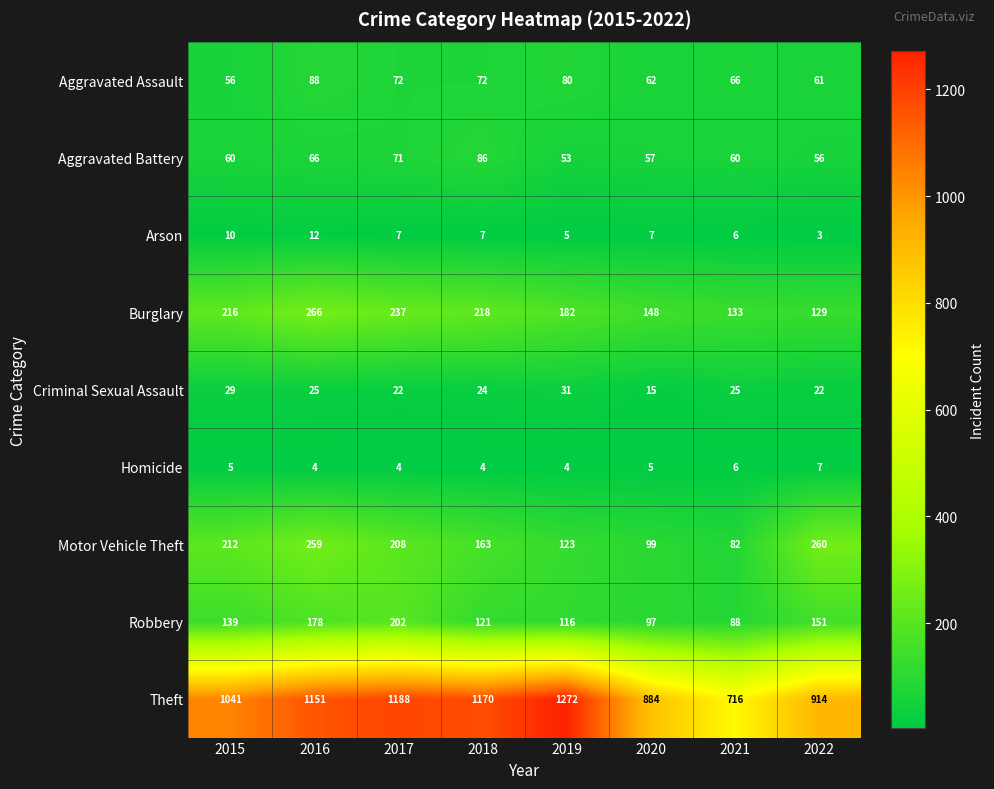

What is the difference between the second highest and second lowest values in the Aggravated Assault series?

19